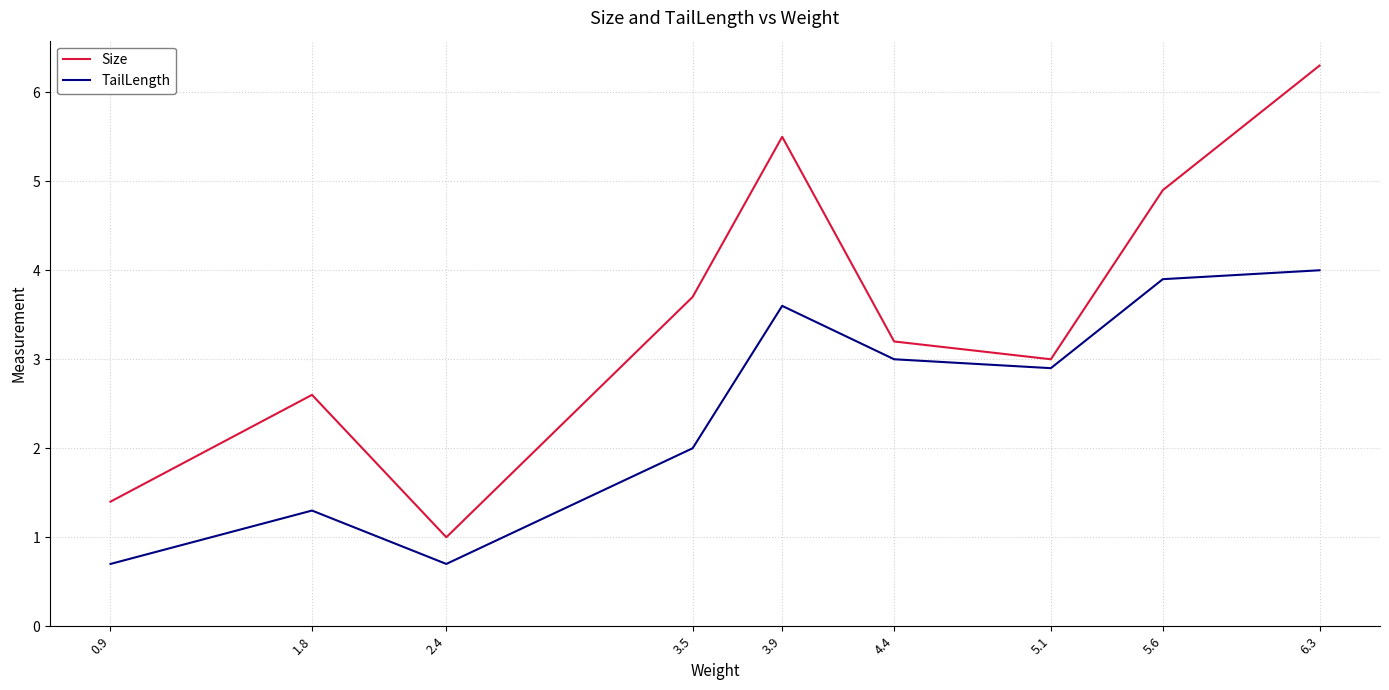

At which category does TailLength reach its first local peak?

1.8